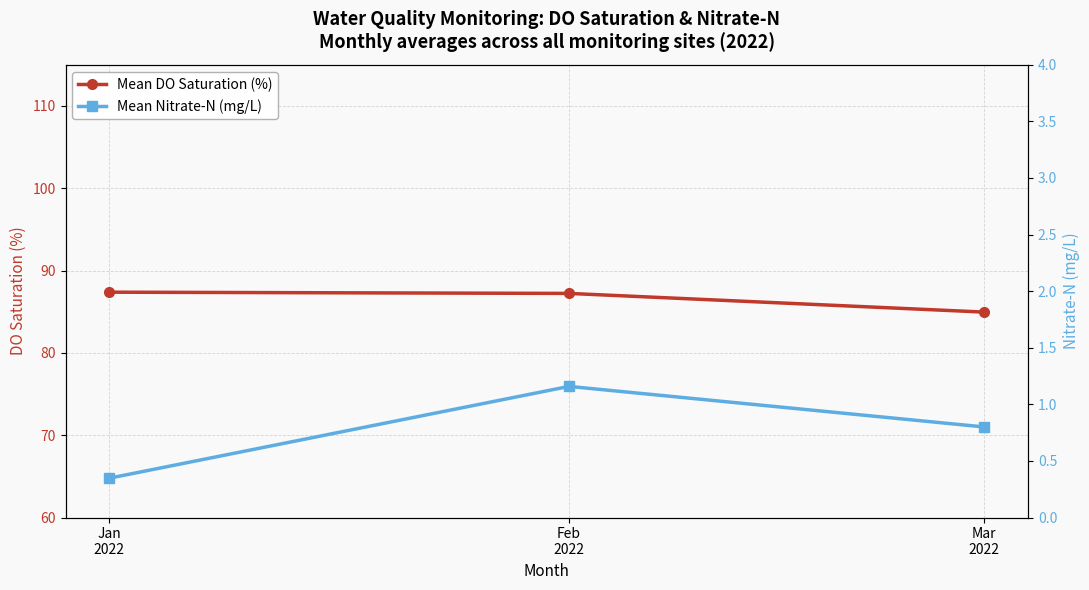

How many lines are shown in the chart?

2